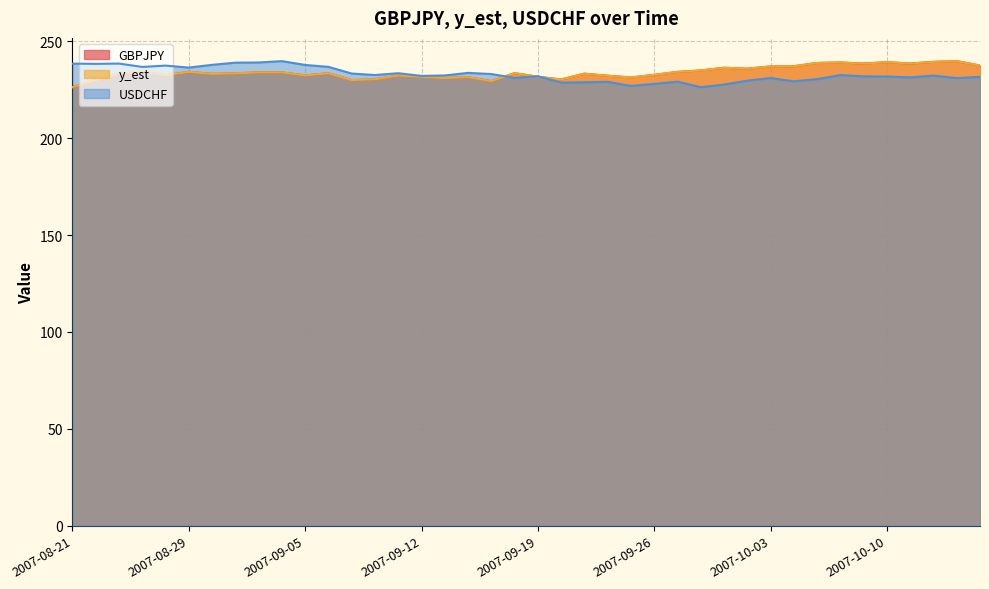

True or false: y_est has a value of 230.0 at 2007-09-07.

True